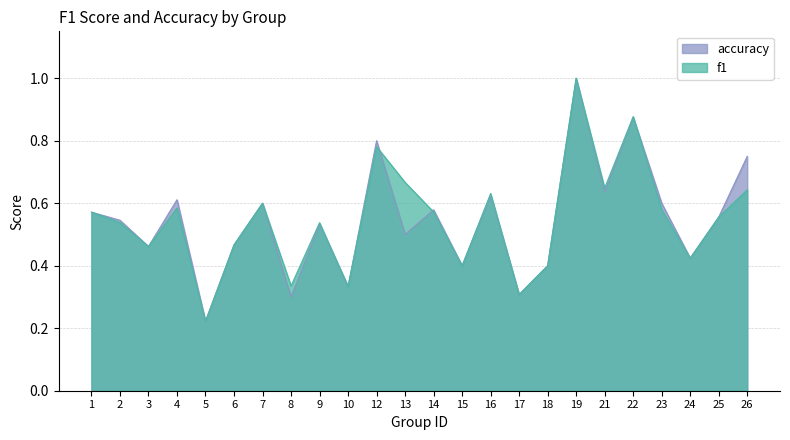

Between 12 and 23, which series saw the biggest shift?

f1